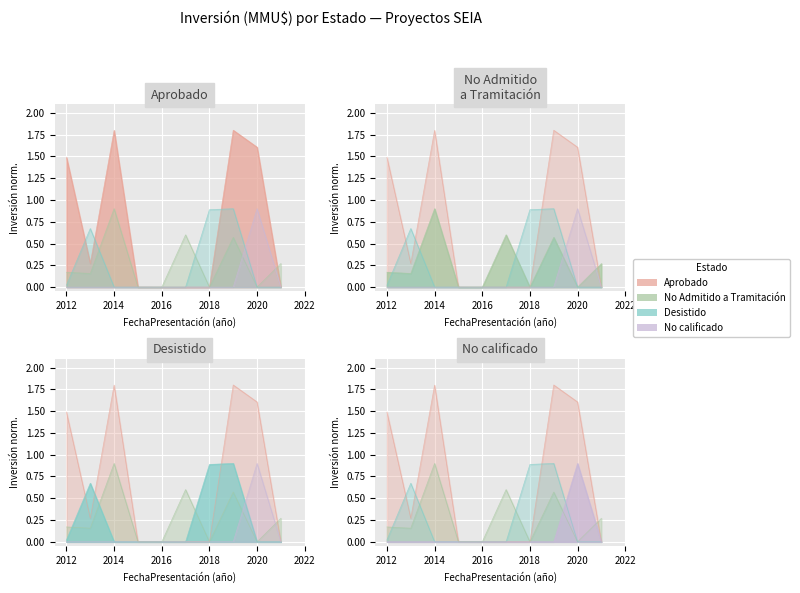

Where is Aprobado nearest to the value 0?

2016